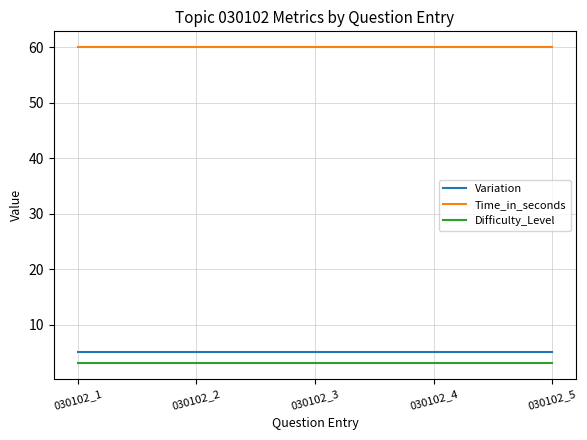

What is the total value across all series at 030102_1?

68